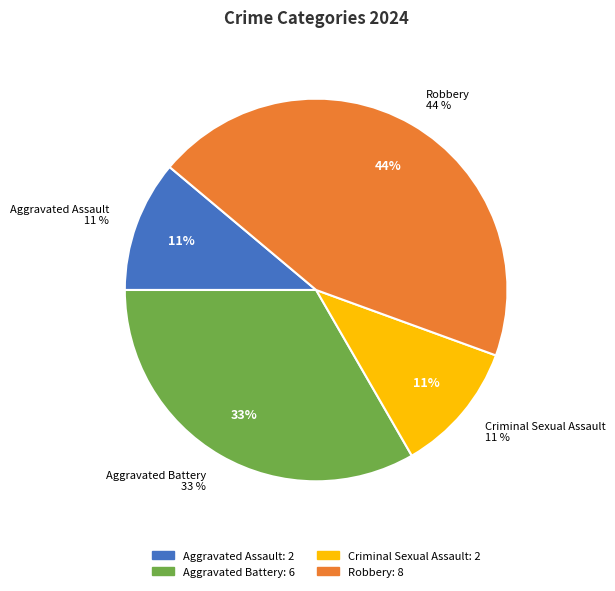

True or false: Robbery accounts for 44% of the total.

True